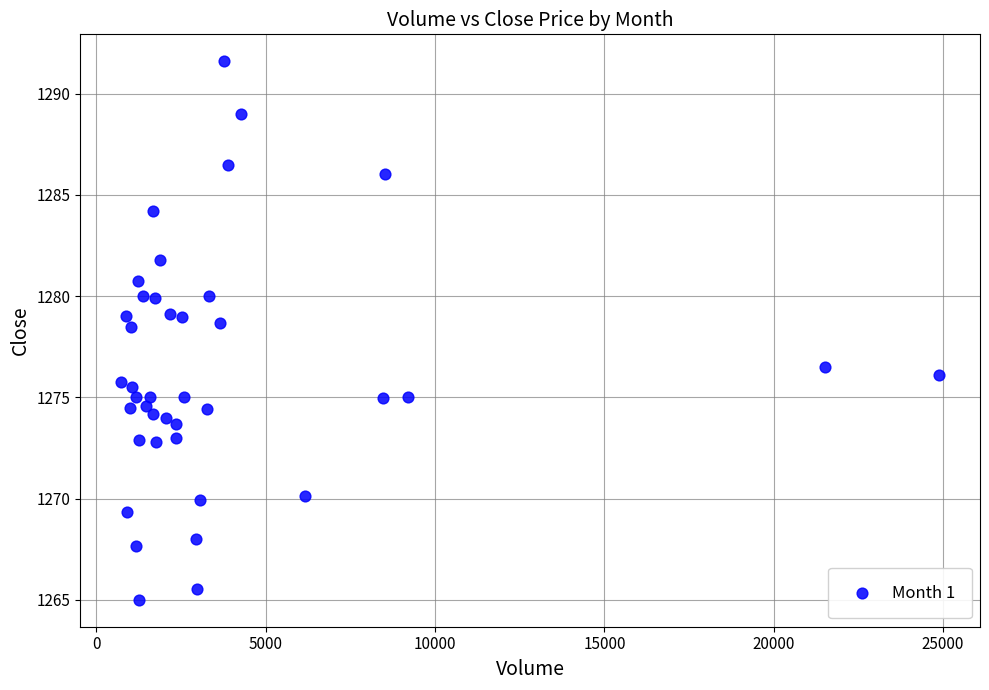

What is the range of X values (max minus min)?

24148.0